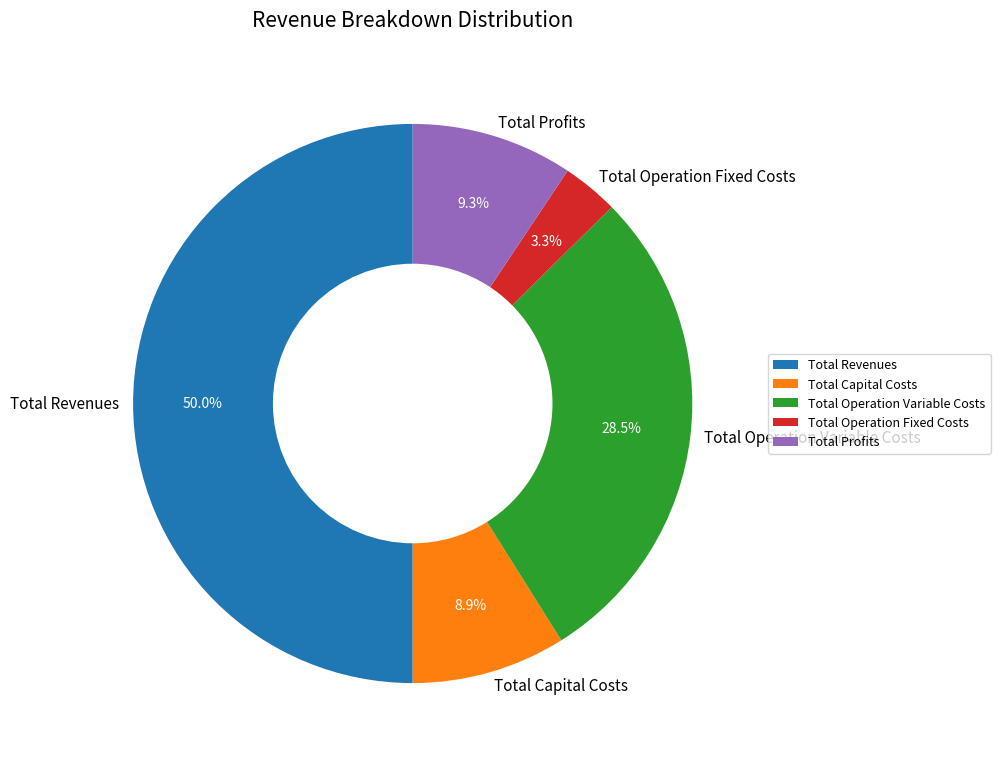

Does Total Profits account for over 50% of the chart?

No